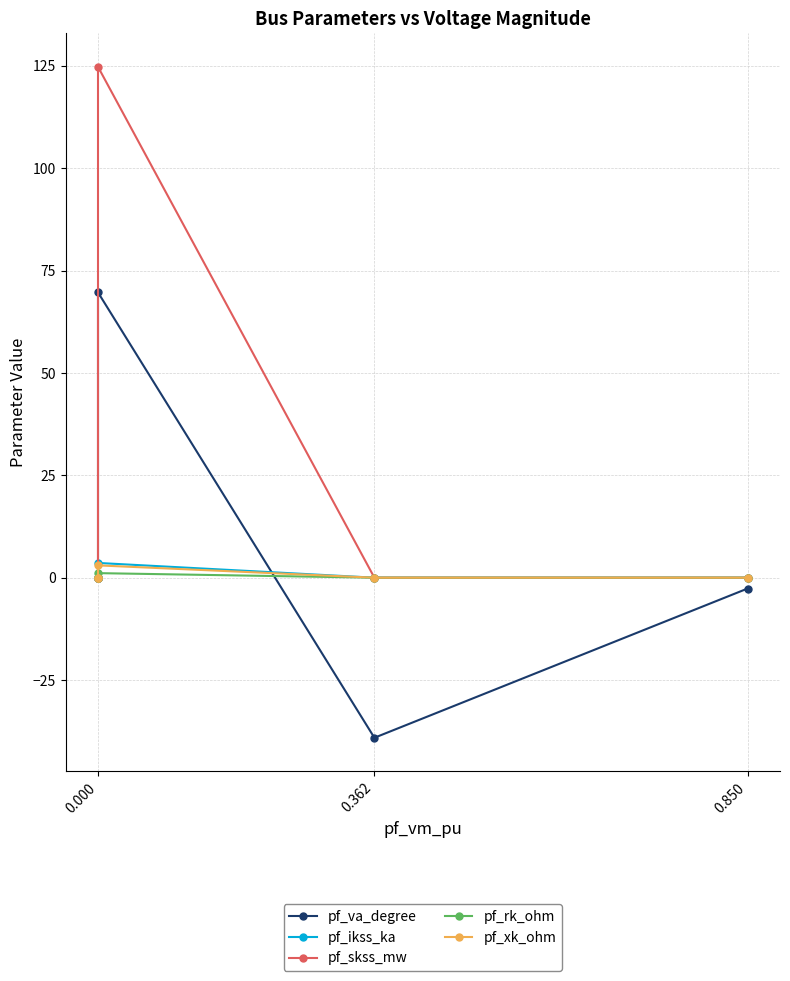

True or false: pf_va_degree and pf_skss_mw cross at least once.

False